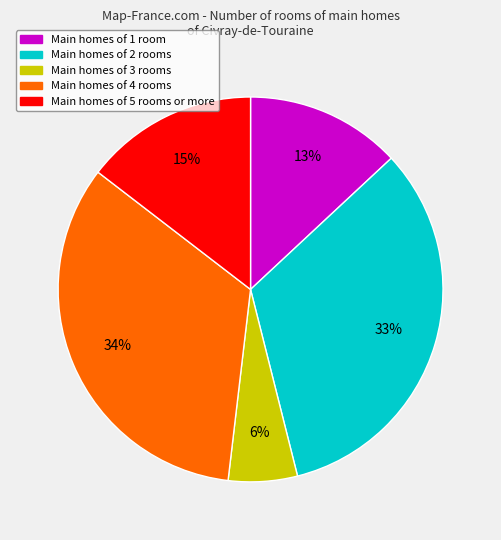

Between Main homes of 5 rooms or more and Main homes of 3 rooms, which is larger?

Main homes of 5 rooms or more